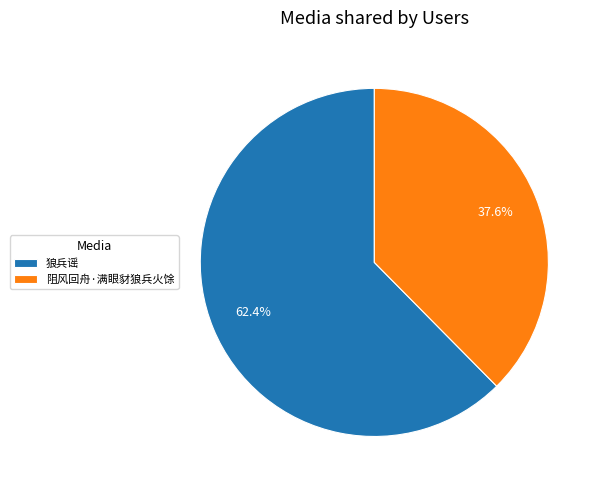

To the nearest percent, what is the difference between the largest and smallest slice percentages?

25%